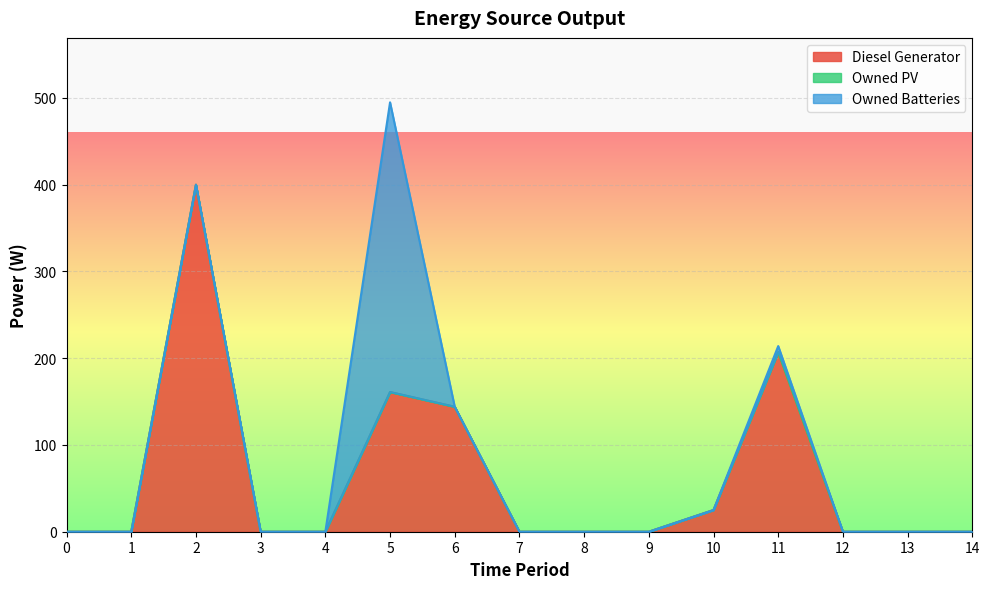

Reading left to right, extract all data points from this chart.

Diesel Generator: 0	0	400	0	0	161	144	0	0	0	25	207	0	0	0
Owned PV: 0	0	0	0	0	0	0	0	0	0	0	0	0	0	0
Owned Batteries: 0	0	0	0	0	334	0	0	0	0	0	7	0	0	0